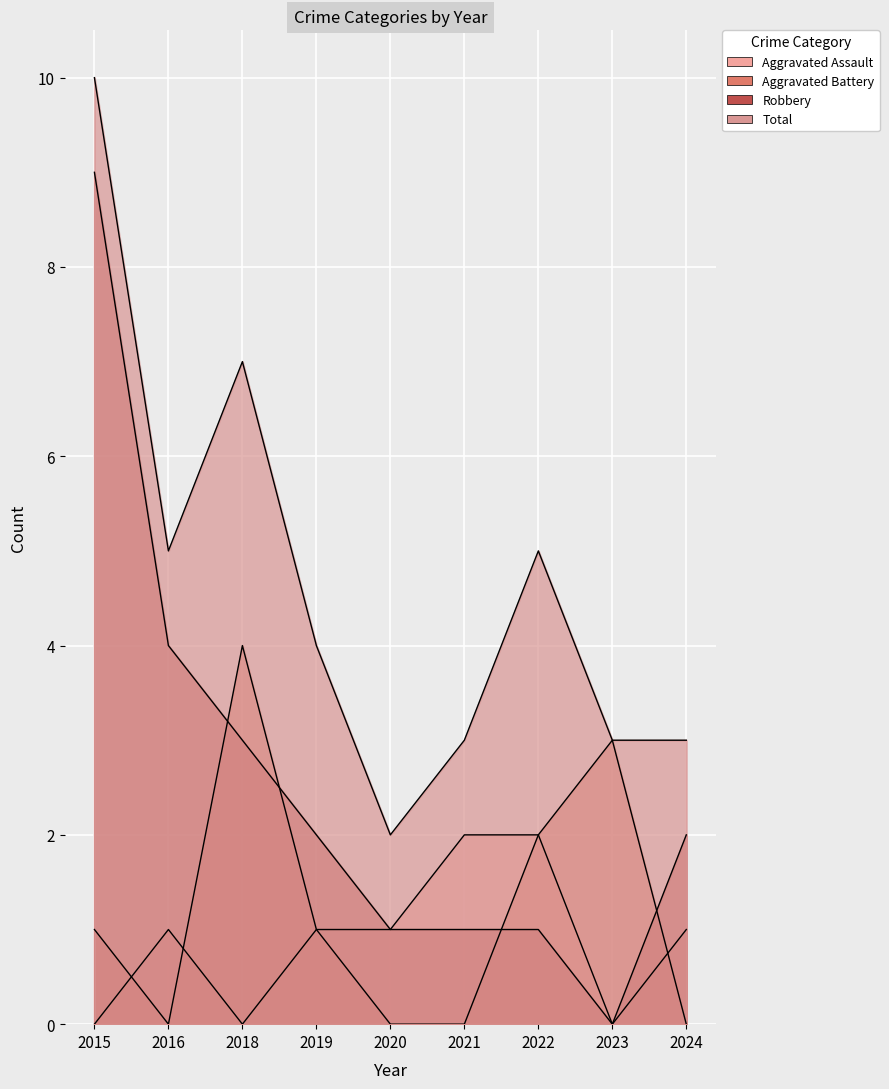

Which has a higher value, 2023 or 2022?

2022